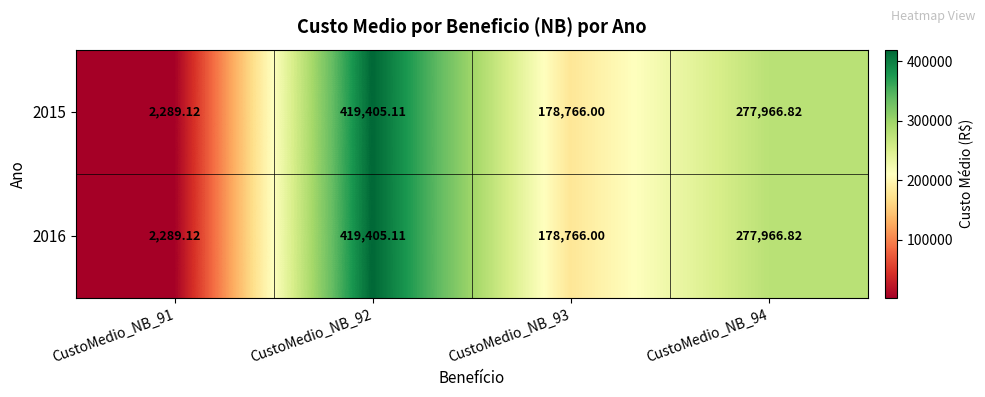

Is the value of 2015 at CustoMedio_NB_91 greater than the value of 2016 at CustoMedio_NB_92?

No